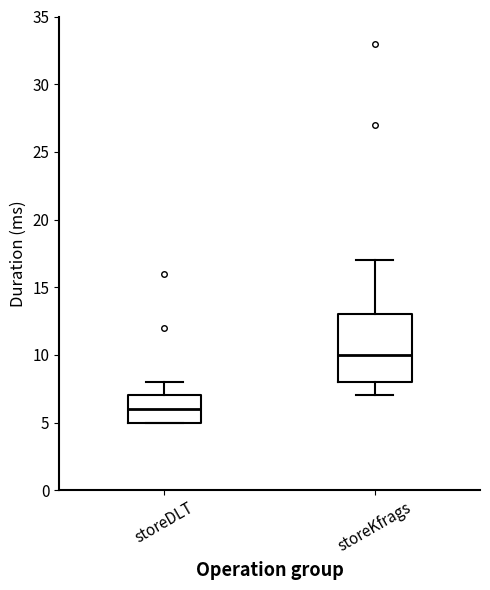

Reading left to right, transcribe this box plot: for each box, give where its median line is, the range the box spans, and where its two whiskers end, as read against the y-axis. The values are not printed on the chart, so give them approximately, as read against the axis.

storeDLT: median 6, box 5 to 7, whiskers 5 to 8
storeKfrags: median 10, box 8 to 13, whiskers 7 to 17